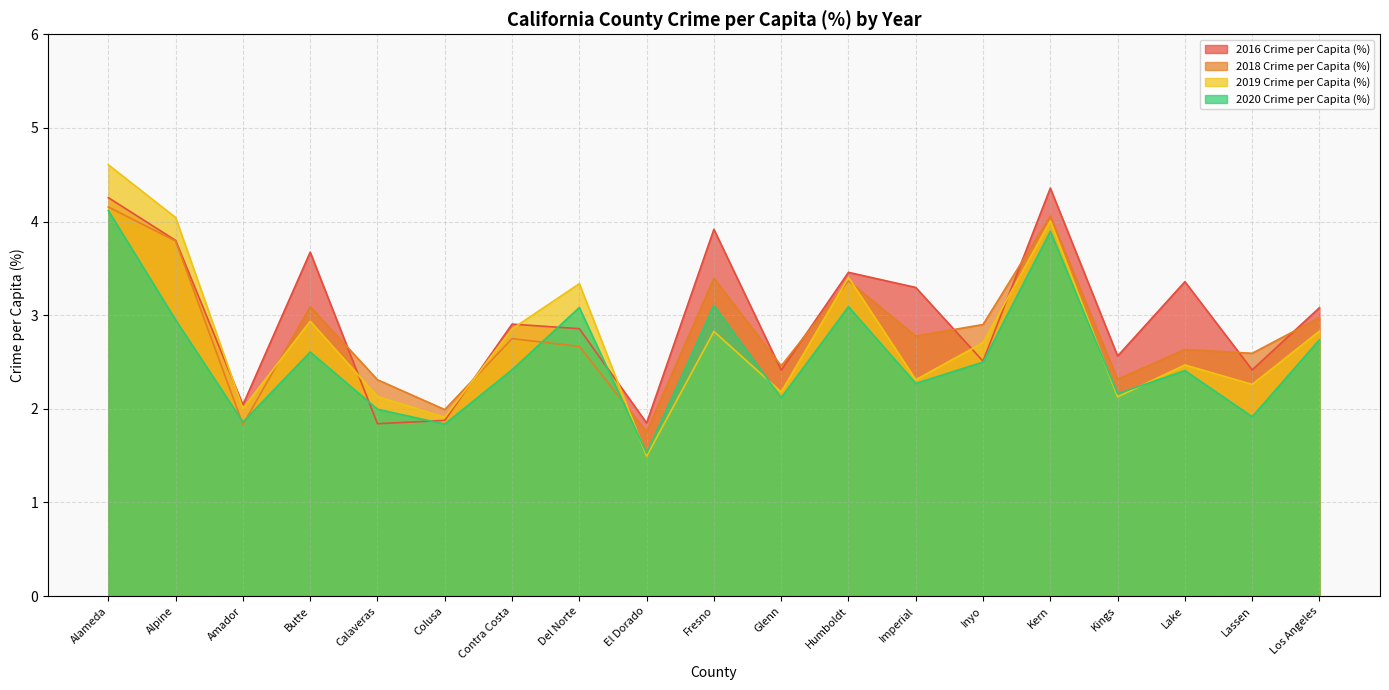

Where does the 2019 Crime per Capita (%) series first go above 2?

Alameda